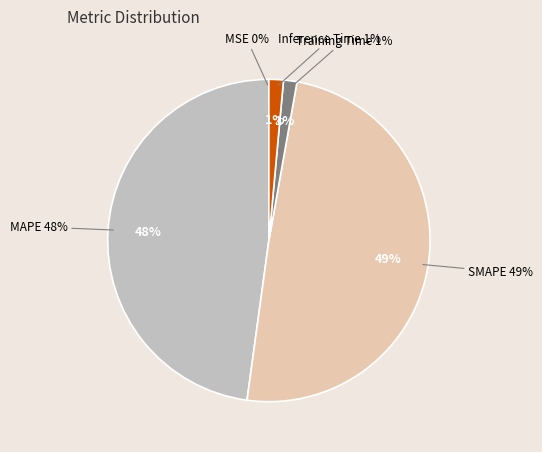

Is it true that Training Time is 1% of the pie?

True